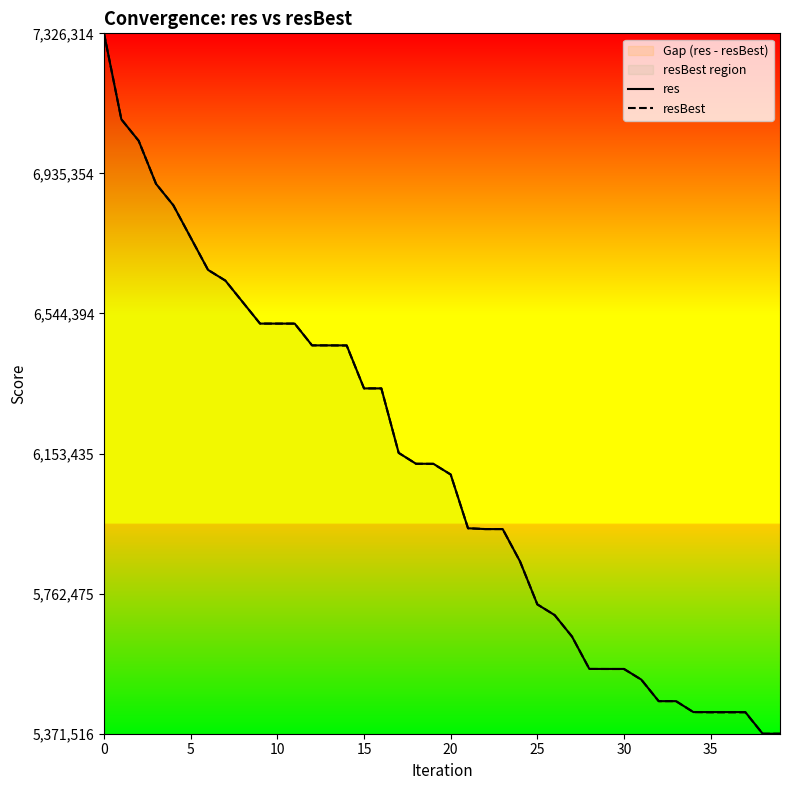

What is the sum of all res values?

15.0